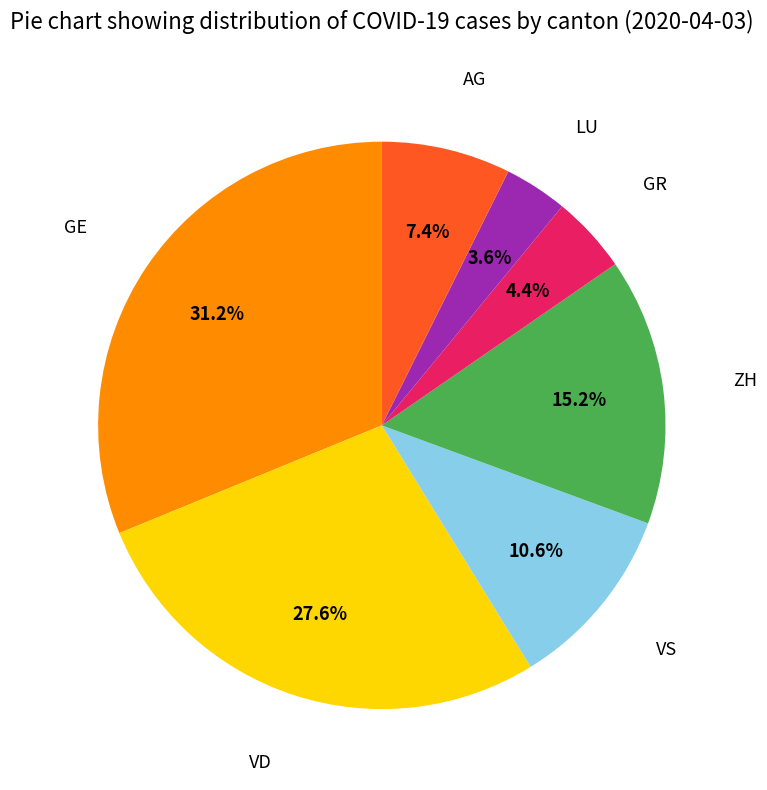

Does any single category account for the majority?

No